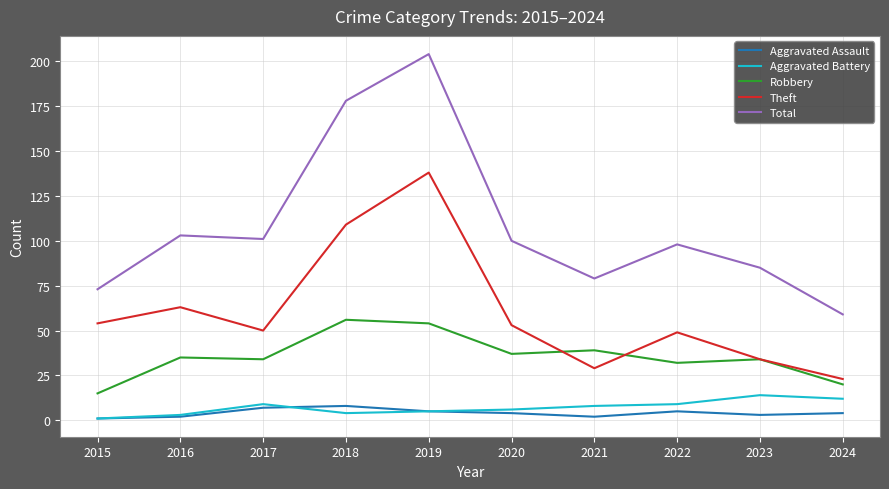

True or false: Total has a value of 308 at 2018.

False